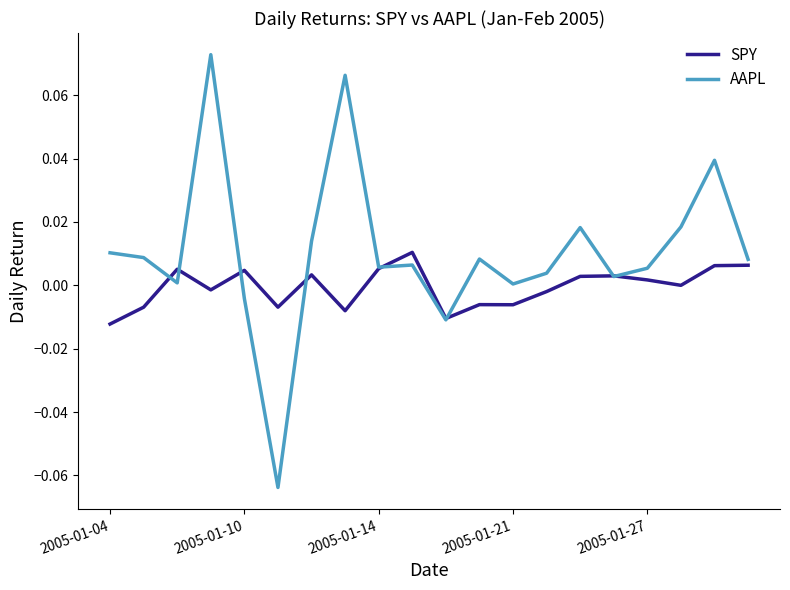

Rank the series by their maximum value, from lowest to highest.

SPY, AAPL